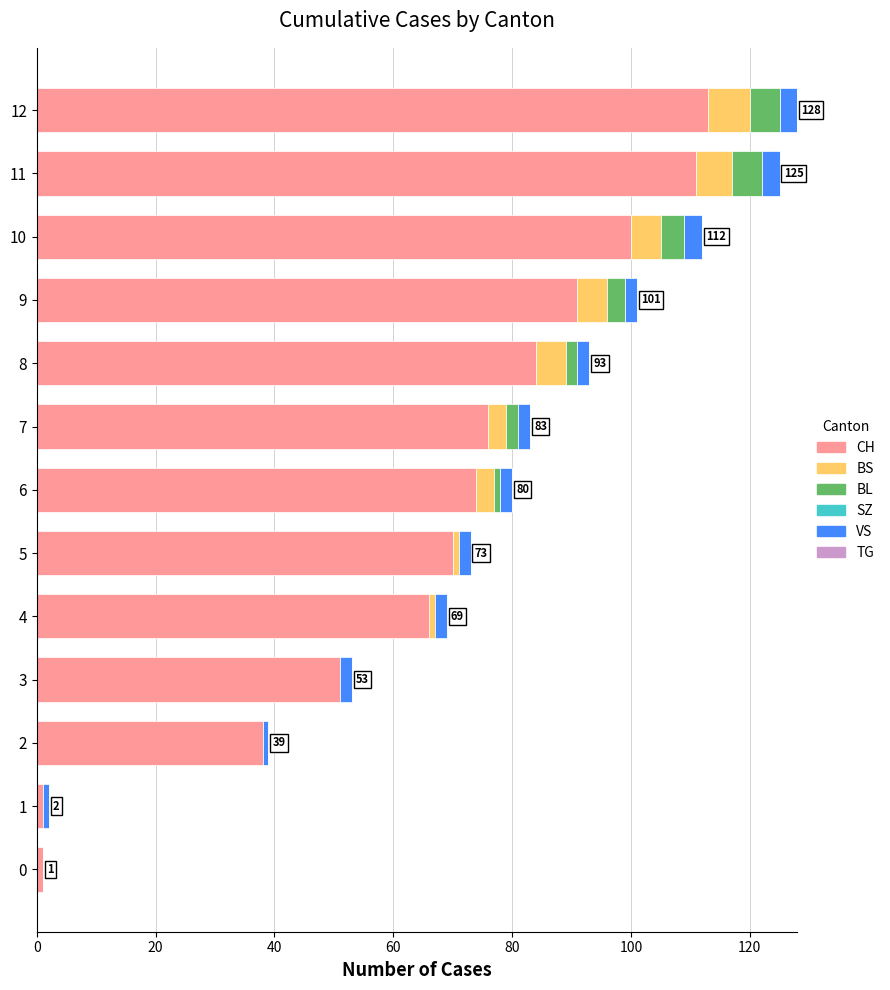

What is the maximum value for CH?

113